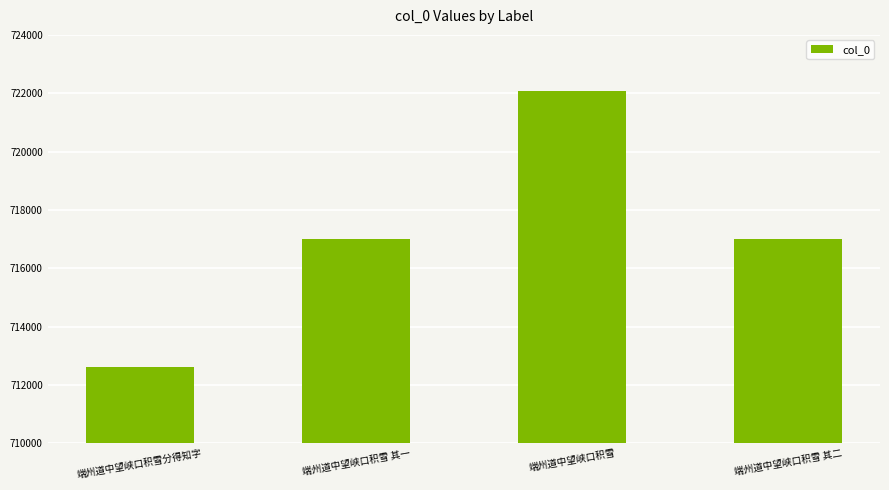

What is the sum of all values?

2868718